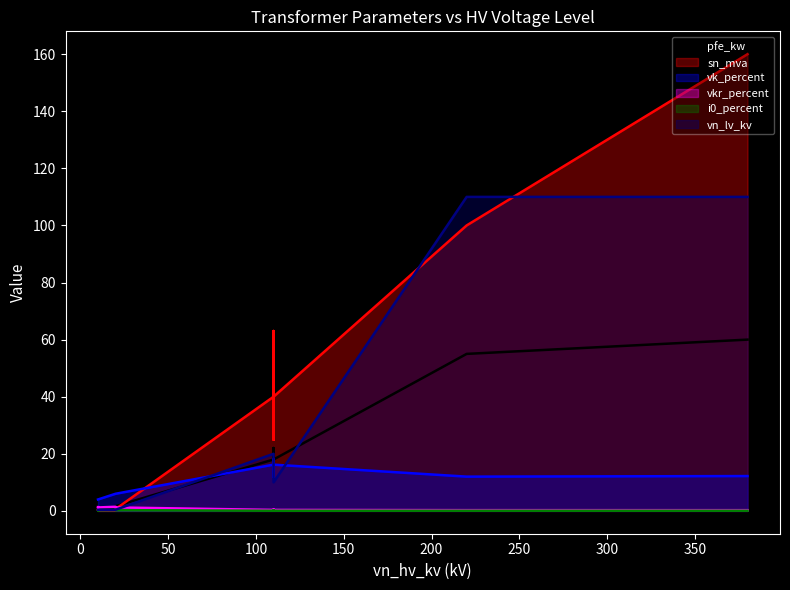

Where is sn_mva nearest to the value 80?

63 MVA 110/20 kV